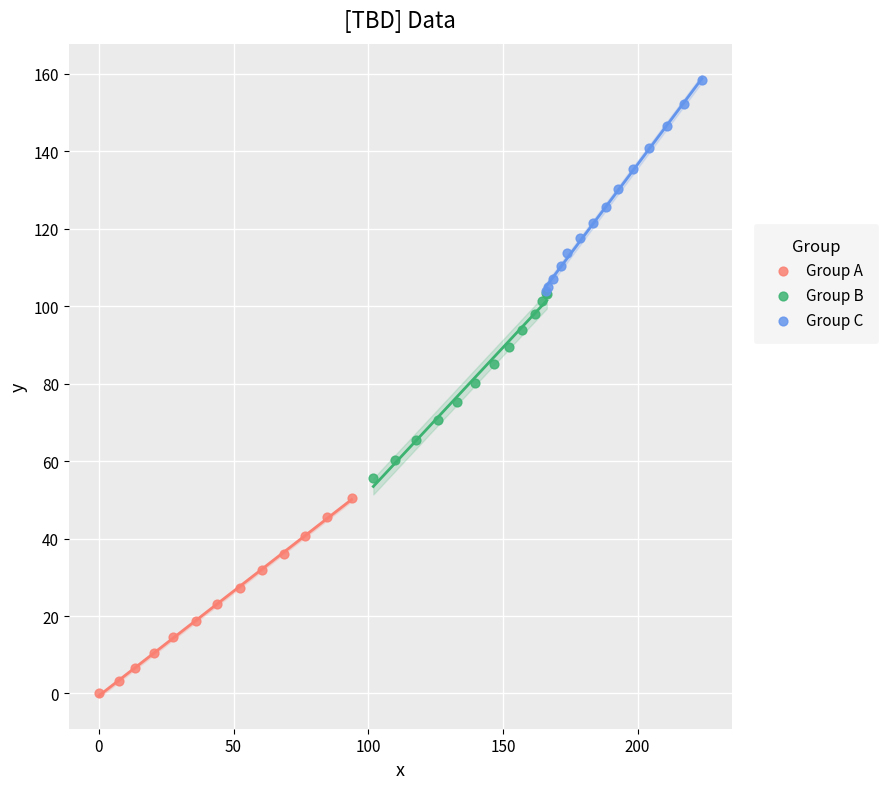

Which series contains the highest Y value?

Group C